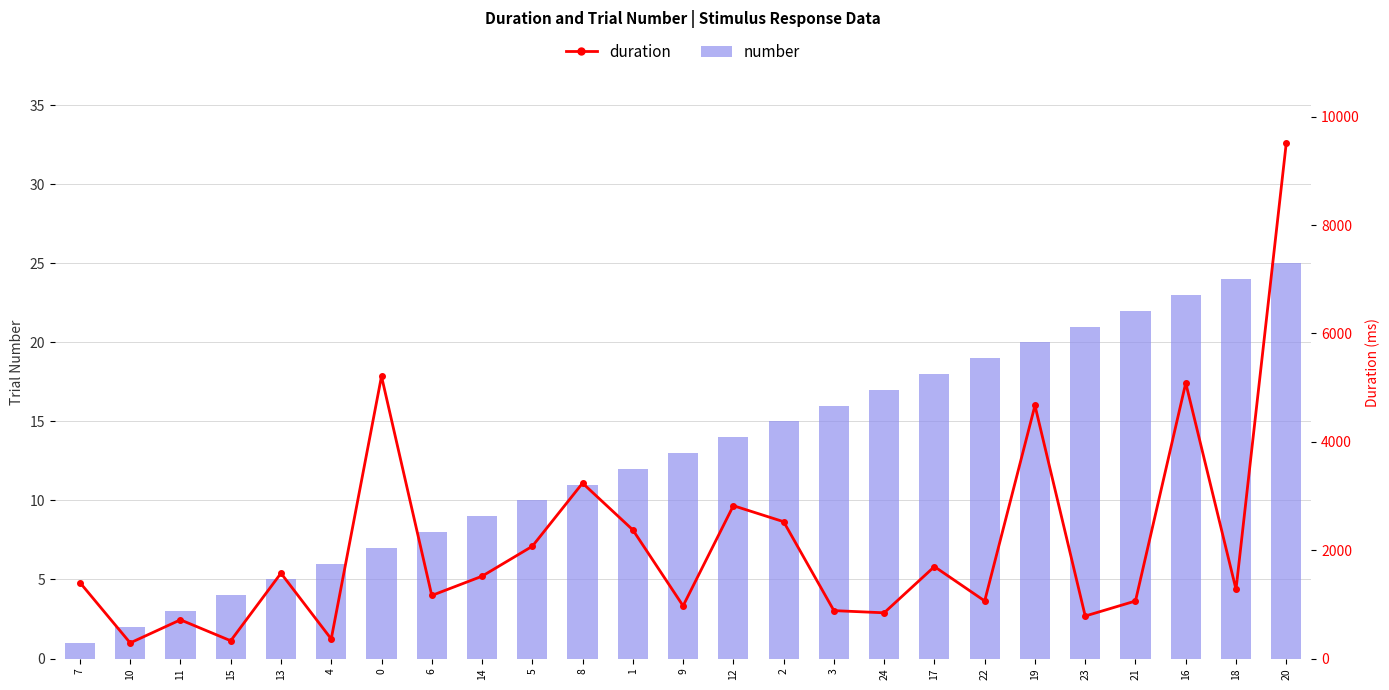

Reading left to right, transcribe all the data shown in this chart.

number: 1.0	2.0	3.0	4.0	5.0	6.0	7.0	8.0	9.0	10.0	11.0	12.0	13.0	14.0	15.0	16.0	17.0	18.0	19.0	20.0	21.0	22.0	23.0	24.0	25.0
duration: 1403.2	288.2	714.4	327.9	1574.8	360.8	5210.1	1163.6	1519.3	2071.7	3237.7	2374.1	972.0	2821.1	2525.5	884.3	844.0	1696.7	1062.8	4671.1	784.3	1061.6	5085.9	1276.2	9515.5